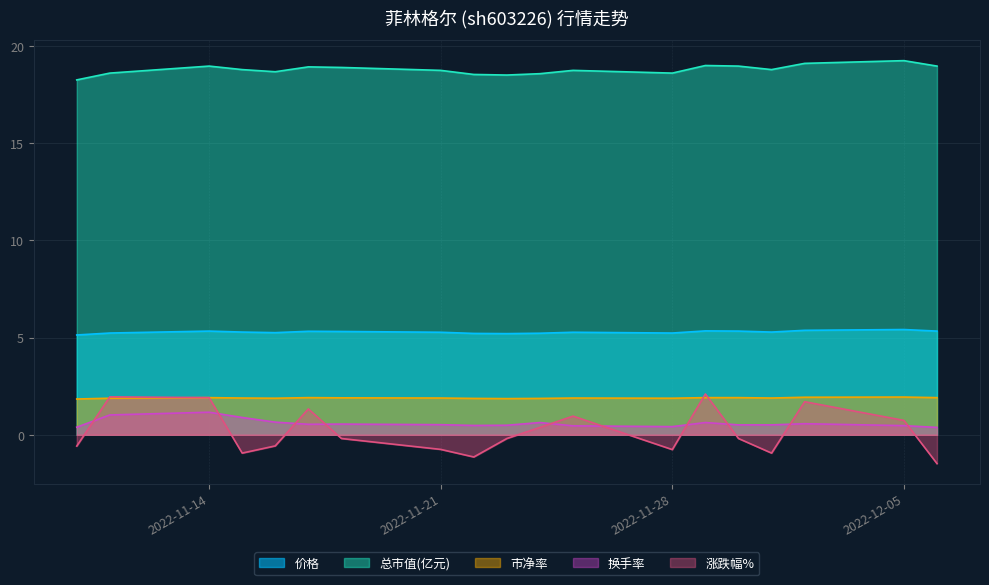

Reading right to left, extract all data points from this chart.

价格: 2022-12-06=5.3	2022-12-05=5.4	2022-12-02=5.4	2022-12-01=5.3	2022-11-30=5.3	2022-11-29=5.3	2022-11-28=5.2	2022-11-25=5.3	2022-11-24=5.2	2022-11-23=5.2	2022-11-22=5.2	2022-11-21=5.3	2022-11-18=5.3	2022-11-17=5.3	2022-11-16=5.2	2022-11-15=5.3	2022-11-14=5.3	2022-11-11=5.2	2022-11-10=5.1
总市值(亿元): 2022-12-06=18.9	2022-12-05=19.2	2022-12-02=19.1	2022-12-01=18.8	2022-11-30=18.9	2022-11-29=19.0	2022-11-28=18.6	2022-11-25=18.7	2022-11-24=18.6	2022-11-23=18.5	2022-11-22=18.5	2022-11-21=18.7	2022-11-18=18.9	2022-11-17=18.9	2022-11-16=18.7	2022-11-15=18.8	2022-11-14=18.9	2022-11-11=18.6	2022-11-10=18.2
市净率: 2022-12-06=1.9	2022-12-05=1.9	2022-12-02=1.9	2022-12-01=1.9	2022-11-30=1.9	2022-11-29=1.9	2022-11-28=1.9	2022-11-25=1.9	2022-11-24=1.9	2022-11-23=1.9	2022-11-22=1.9	2022-11-21=1.9	2022-11-18=1.9	2022-11-17=1.9	2022-11-16=1.9	2022-11-15=1.9	2022-11-14=1.9	2022-11-11=1.9	2022-11-10=1.8
换手率: 2022-12-06=0.4	2022-12-05=0.5	2022-12-02=0.6	2022-12-01=0.5	2022-11-30=0.5	2022-11-29=0.6	2022-11-28=0.4	2022-11-25=0.5	2022-11-24=0.6	2022-11-23=0.5	2022-11-22=0.5	2022-11-21=0.5	2022-11-18=0.6	2022-11-17=0.5	2022-11-16=0.7	2022-11-15=0.9	2022-11-14=1.2	2022-11-11=1.0	2022-11-10=0.4
涨跌幅%: 2022-12-06=-1.5	2022-12-05=0.7	2022-12-02=1.7	2022-12-01=-0.9	2022-11-30=-0.2	2022-11-29=2.1	2022-11-28=-0.8	2022-11-25=1.0	2022-11-24=0.4	2022-11-23=-0.2	2022-11-22=-1.1	2022-11-21=-0.8	2022-11-18=-0.2	2022-11-17=1.3	2022-11-16=-0.6	2022-11-15=-0.9	2022-11-14=1.9	2022-11-11=1.9	2022-11-10=-0.6